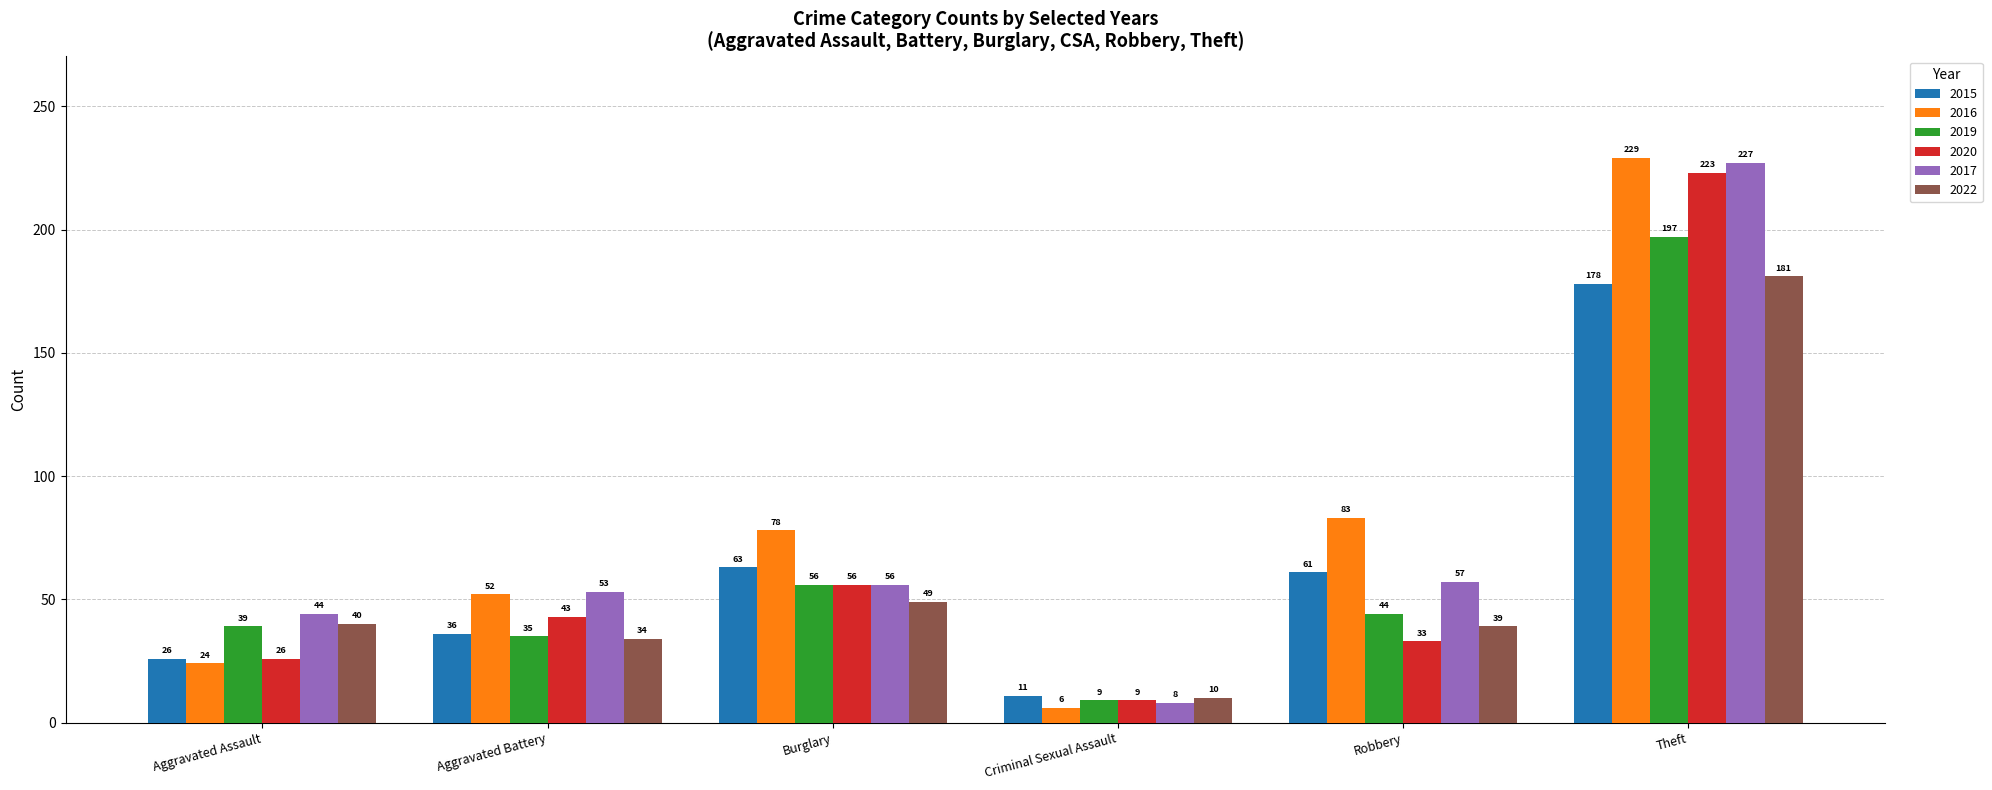

Which label corresponds to the largest value in the chart?

Theft